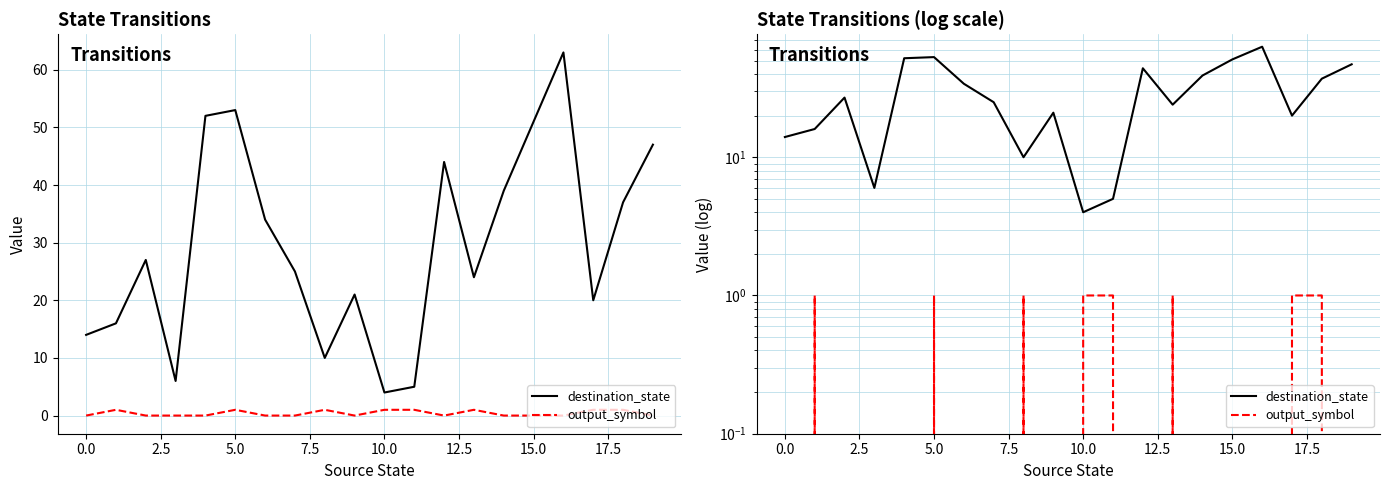

Is the value of output_symbol at 5.0 greater than the value of destination_state at 10?

No